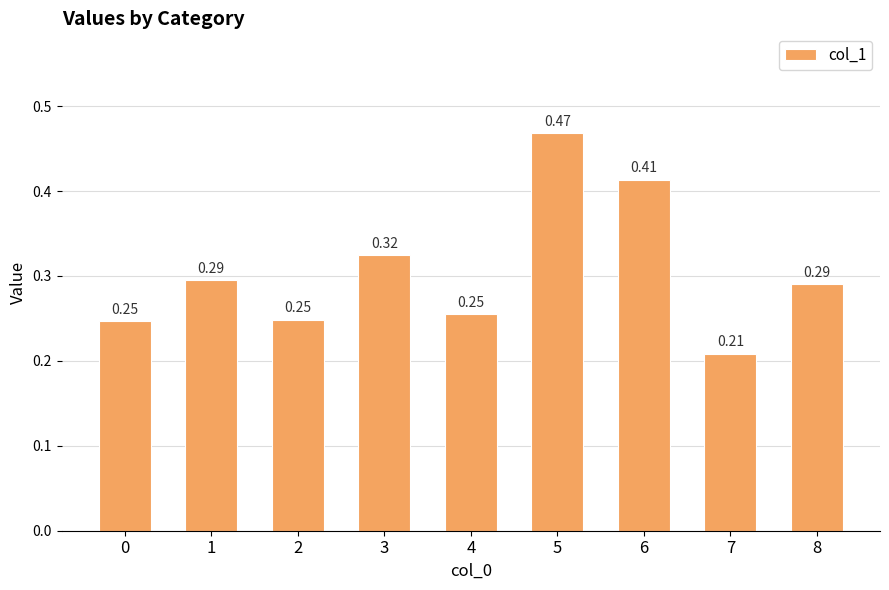

What is the change in value from 3 to 5?

+0.1